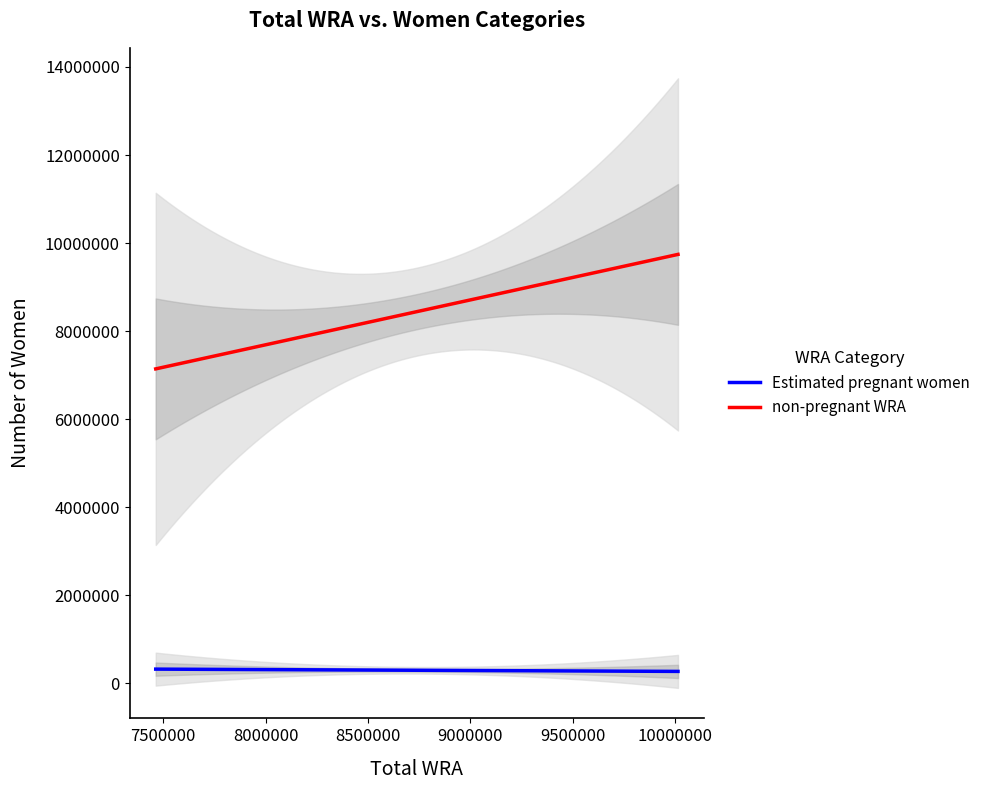

Reading left to right, transcribe all the data shown in this chart.

Estimated pregnant women: 7464000=332439.2	7692000=329893.2	7929000=327643.3	8173000=287947.0	8420000=286057.8	8670000=283848.7	8921000=284040.7	9176000=284035.4	9438000=283835.3	9716000=283468.8	10013000=282962.3
non-pregnant WRA: 7464000=7131560.8	7692000=7362106.8	7929000=7601356.7	8173000=7885053.0	8420000=8133942.2	8670000=8386151.3	8921000=8636959.3	9176000=8891964.6	9438000=9154164.7	9716000=9432531.2	10013000=9730037.7